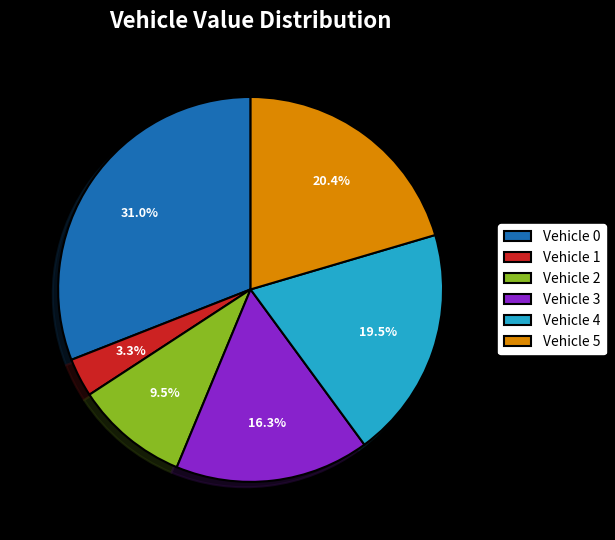

Rank the categories by value from lowest to highest.

Vehicle 1, Vehicle 2, Vehicle 3, Vehicle 4, Vehicle 5, Vehicle 0